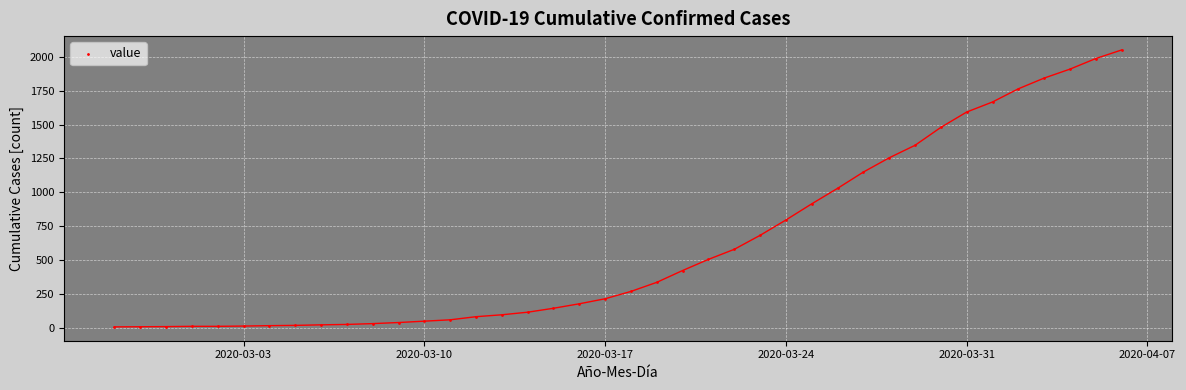

What is the range of Y values (max minus min)?

2039